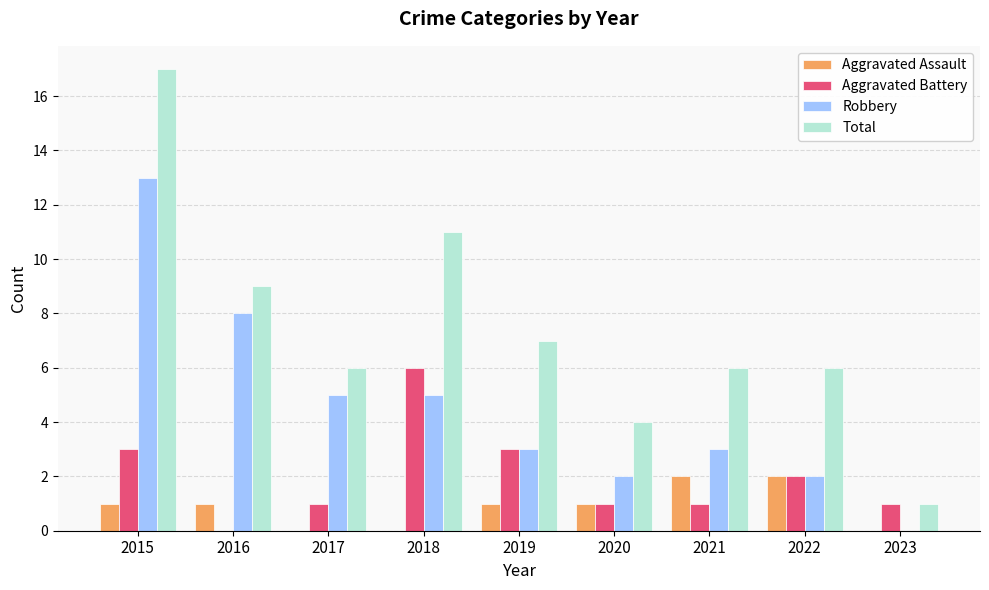

What is the difference between the Total values at 2018 and 2020?

7